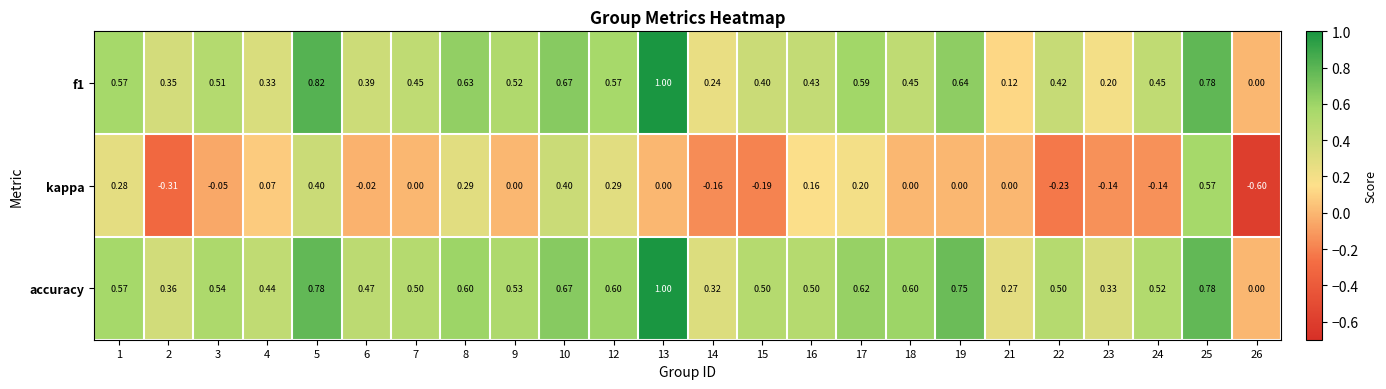

Between 9 and 10, which series saw the biggest shift?

kappa